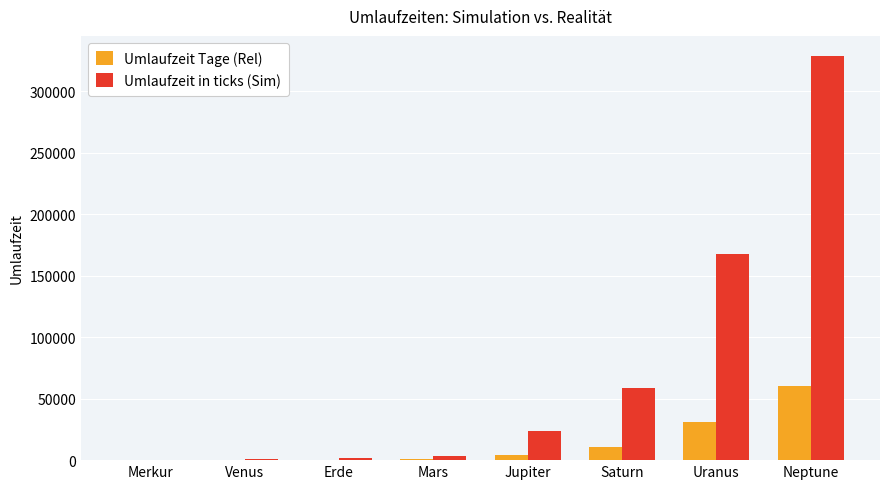

What value does the Umlaufzeit in ticks (Sim) series have at Neptune?

328461.3